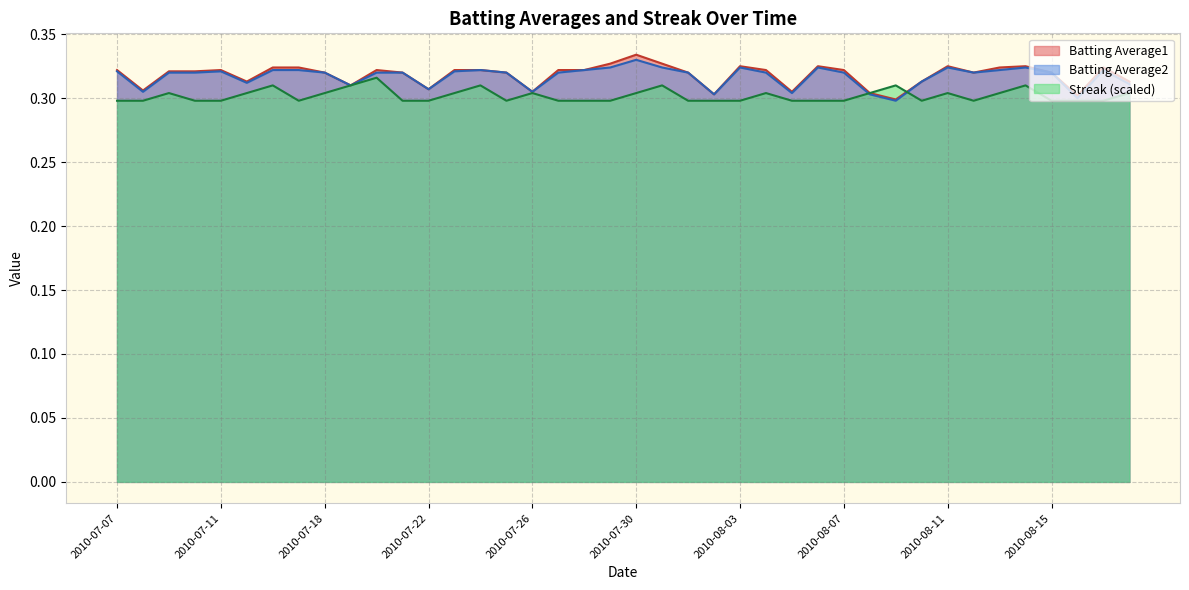

What are all the series names shown in the legend?

Batting Average1, Batting Average2, Streak (scaled)